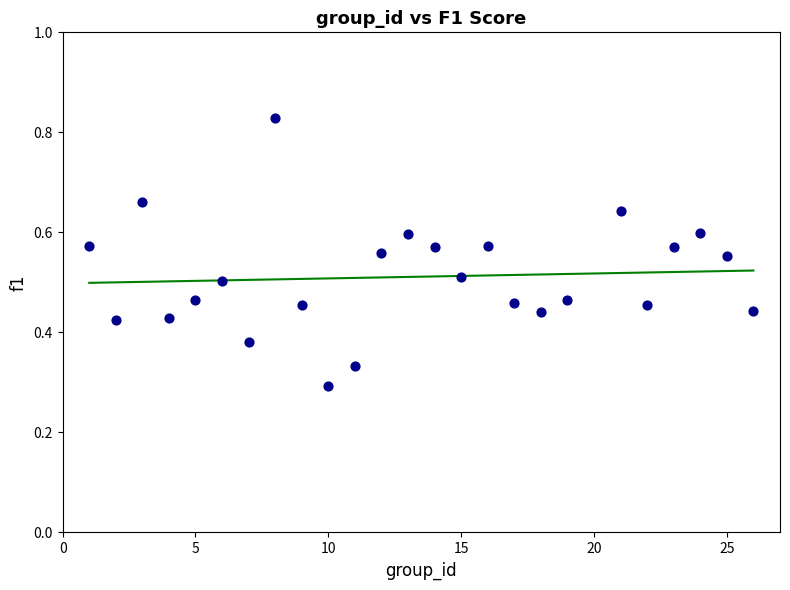

What is the range of X values (max minus min)?

25.0